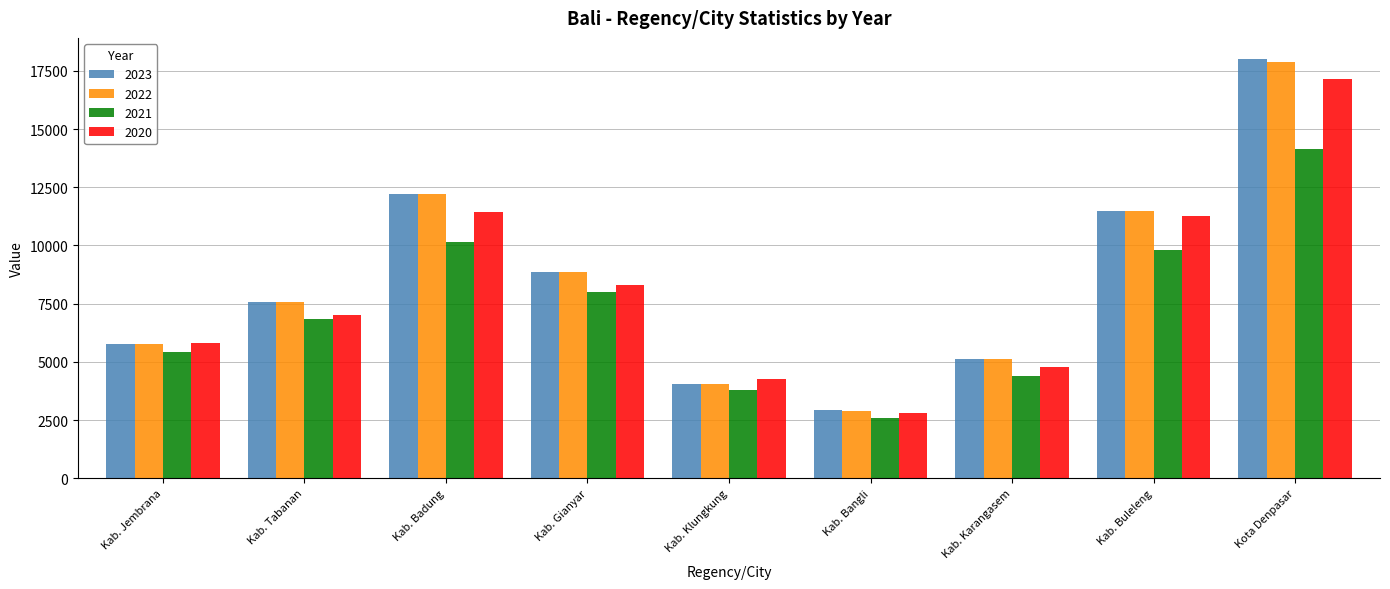

Which series has the widest spread of values?

2023